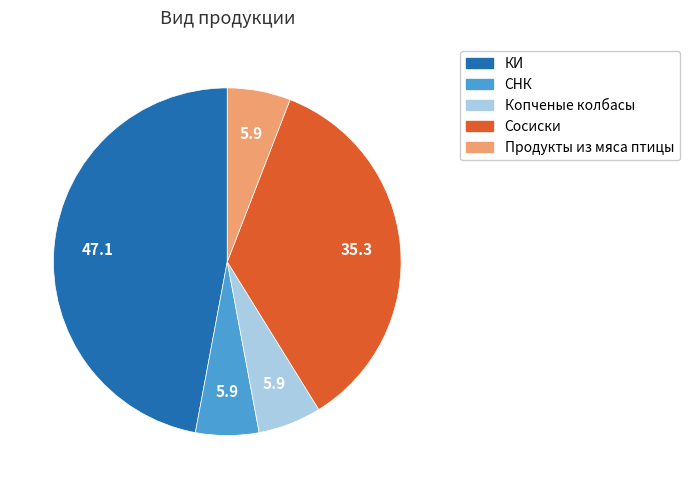

Is there a majority slice in this chart?

No